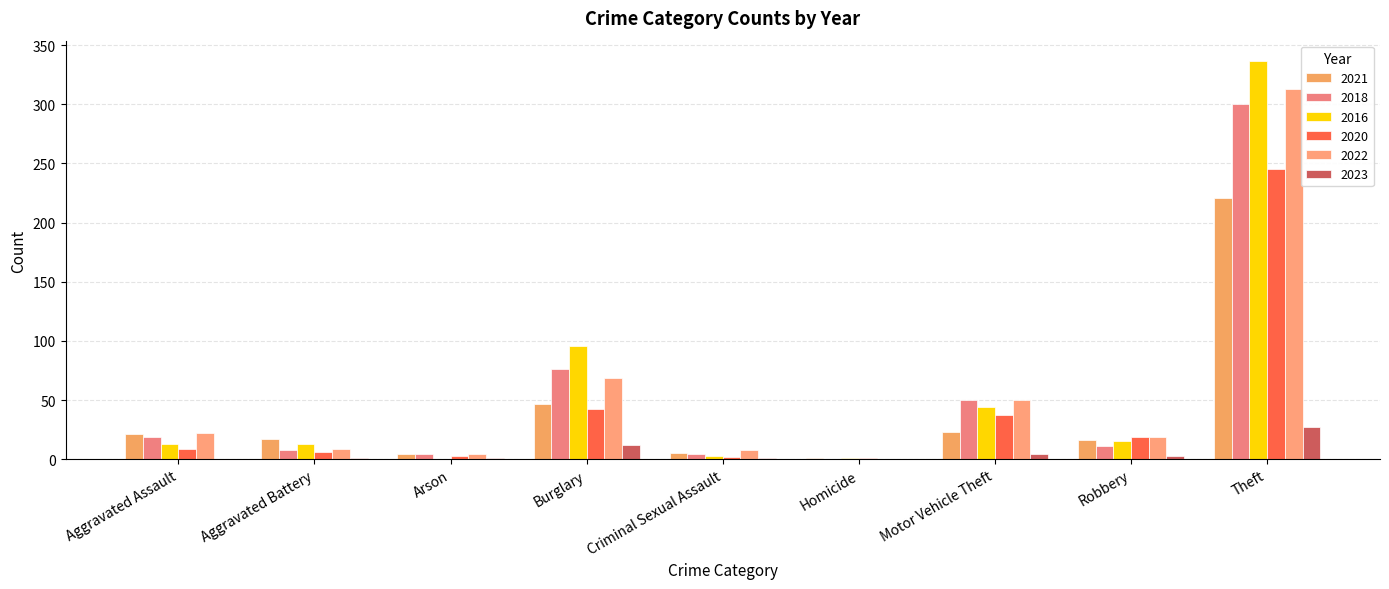

Read the 2020 value at Criminal Sexual Assault.

2